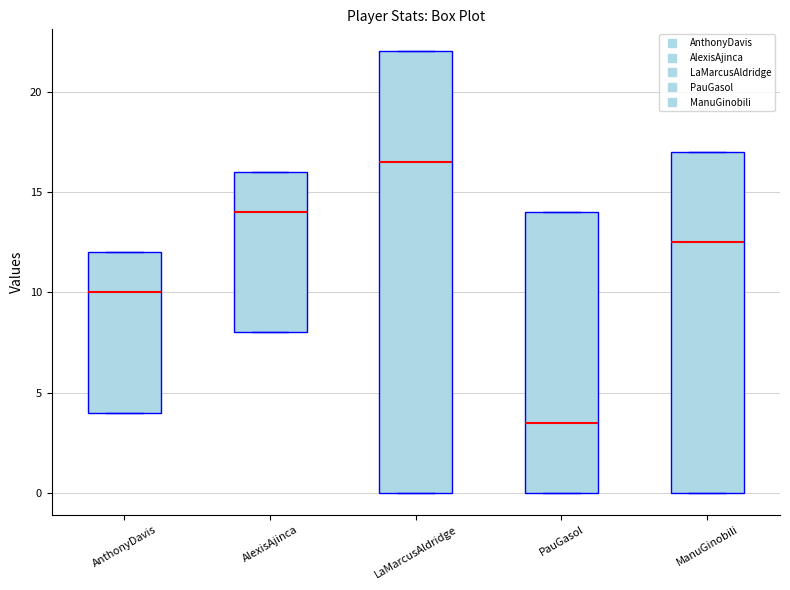

Reading left to right, read every box against the y-axis: the position of its median line, the range the box covers, and the ends of its whiskers. The values are not printed on the chart, so give them approximately, as read against the axis.

AnthonyDavis: median 10.0, box 4.0 to 12.0, whiskers 4.0 to 12.0
AlexisAjinca: median 14.0, box 8.0 to 16.0, whiskers 8.0 to 16.0
LaMarcusAldridge: median 16.5, box 0.0 to 22.0, whiskers 0.0 to 22.0
PauGasol: median 3.5, box 0.0 to 14.0, whiskers 0.0 to 14.0
ManuGinobili: median 12.5, box 0.0 to 17.0, whiskers 0.0 to 17.0